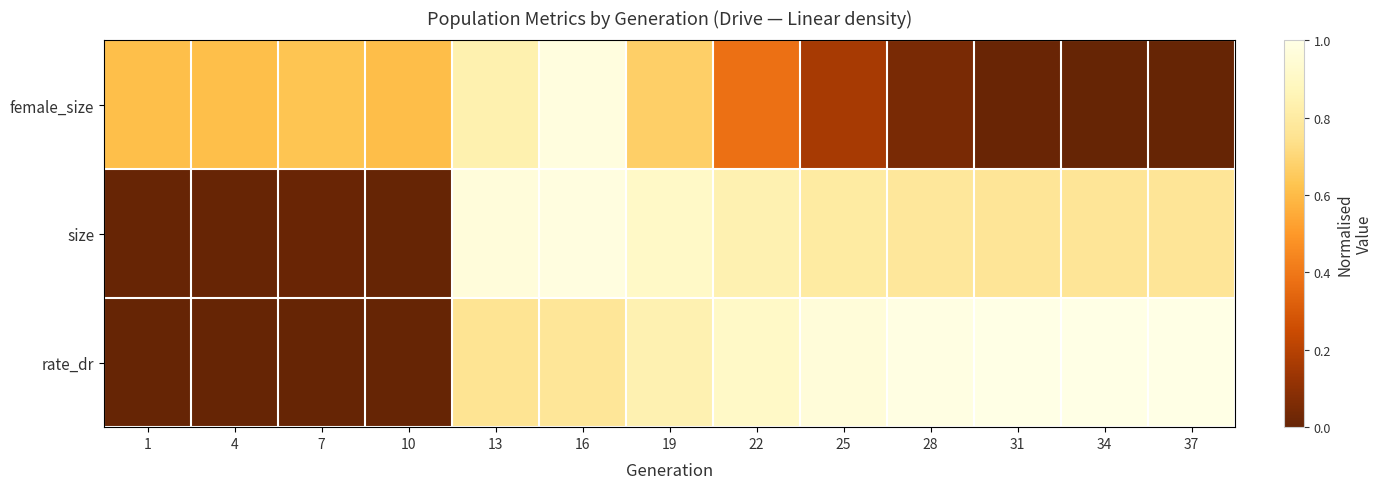

At how many categories does at least one series exceed 0?

13